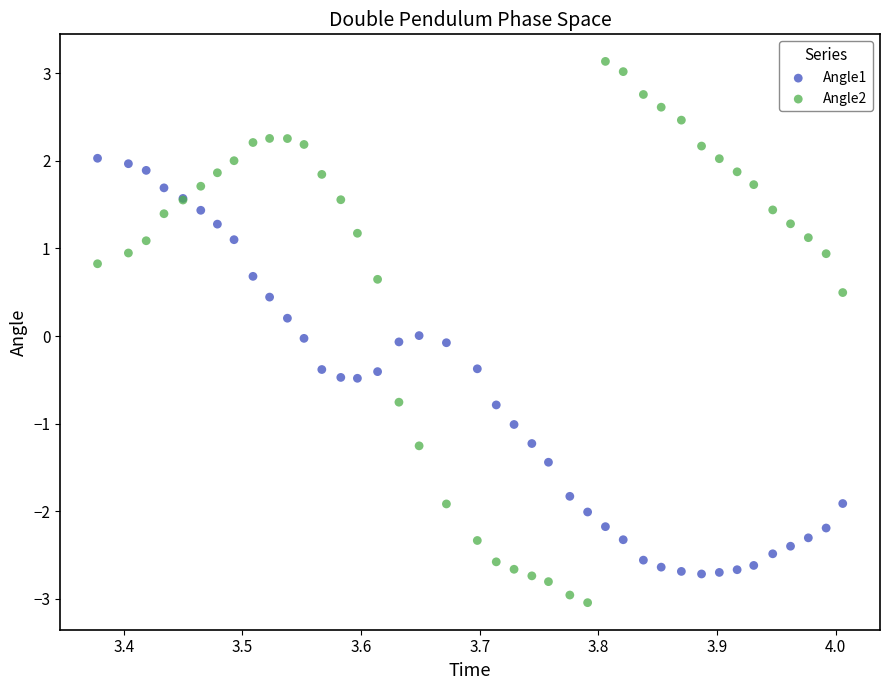

Which series reaches the minimum Y coordinate?

Angle2